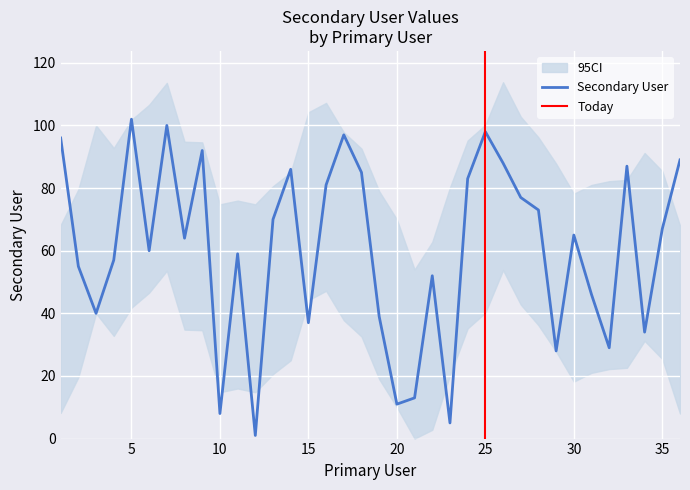

At which category does the data reach its first local valley?

3